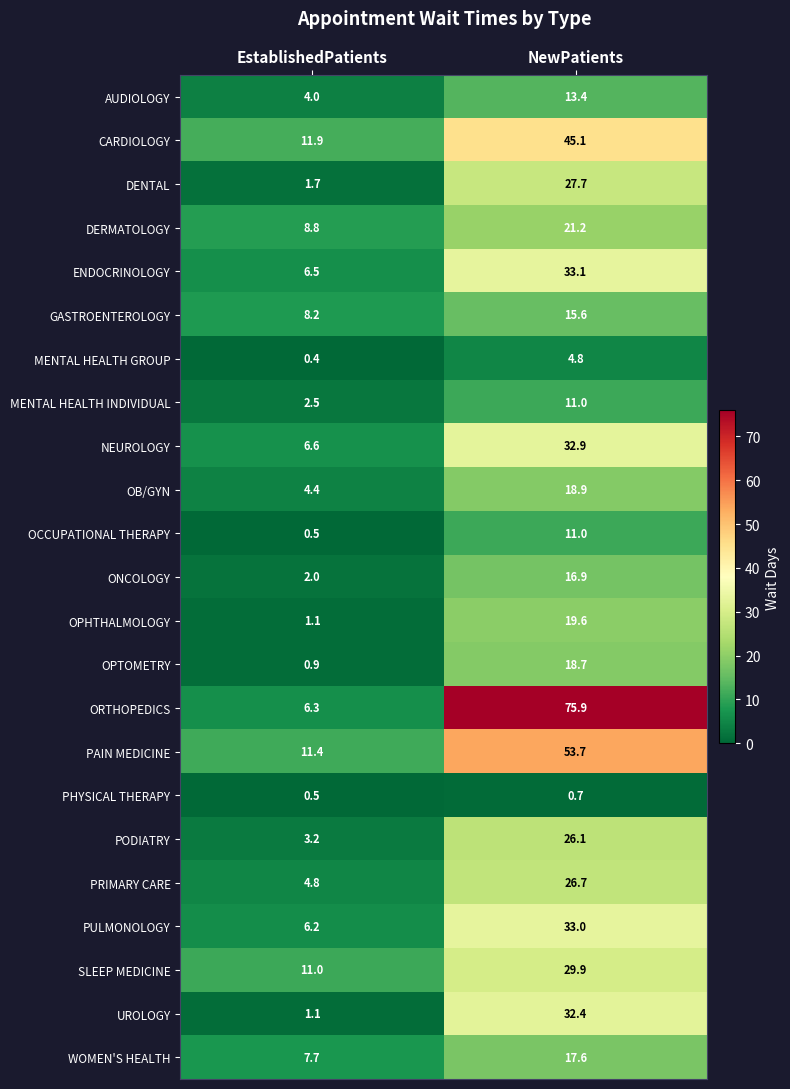

Rank the categories by UROLOGY value from highest to lowest.

NewPatients, EstablishedPatients